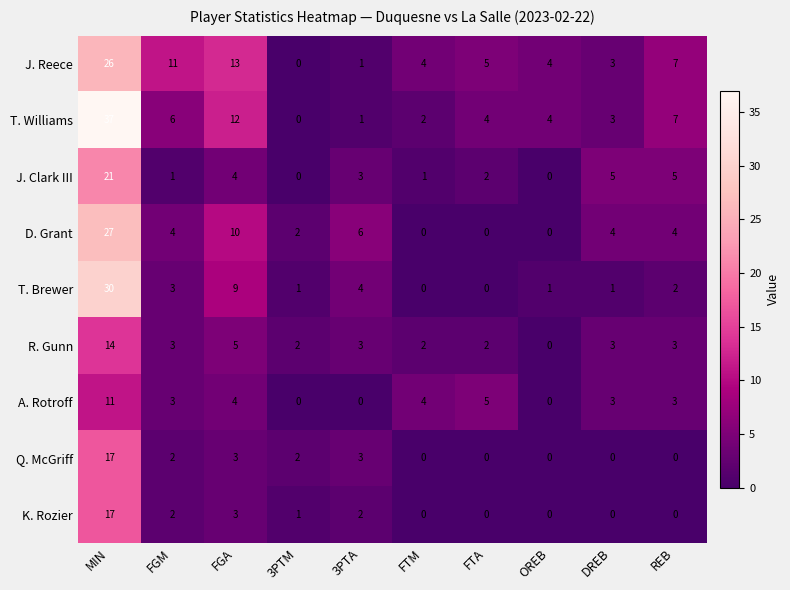

What is the sum of the A. Rotroff values at REB and FGA?

7